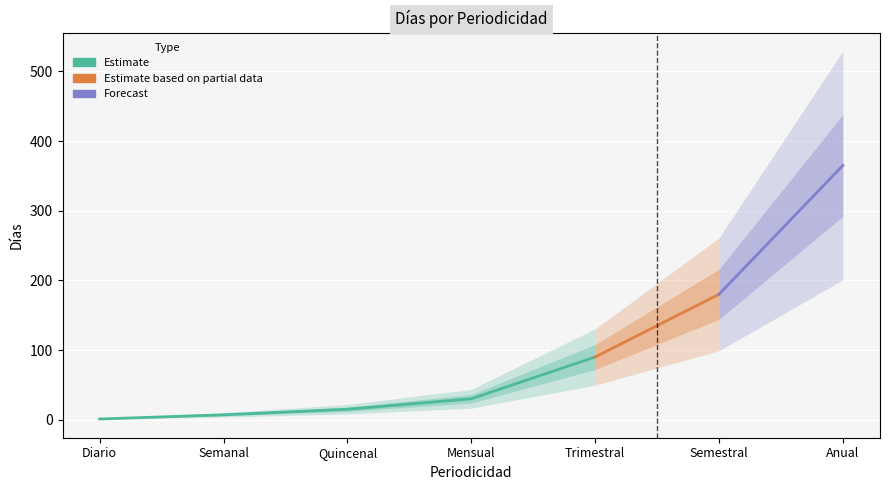

What is the label of the 5th point from the right?

Quincenal